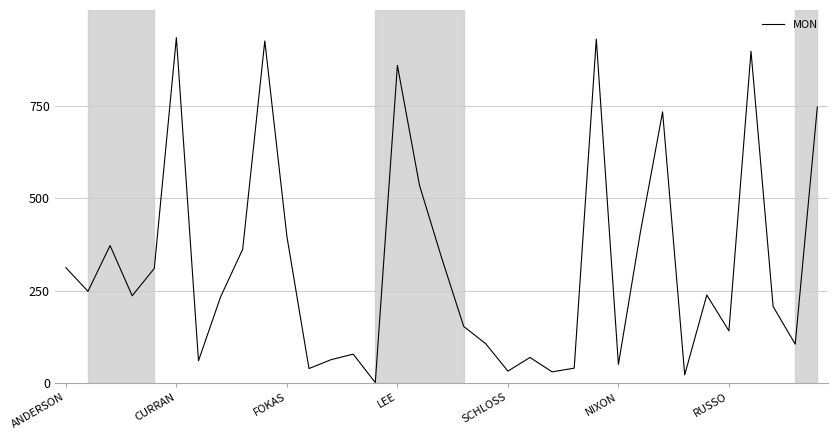

What is the difference between the maximum and minimum values?

934